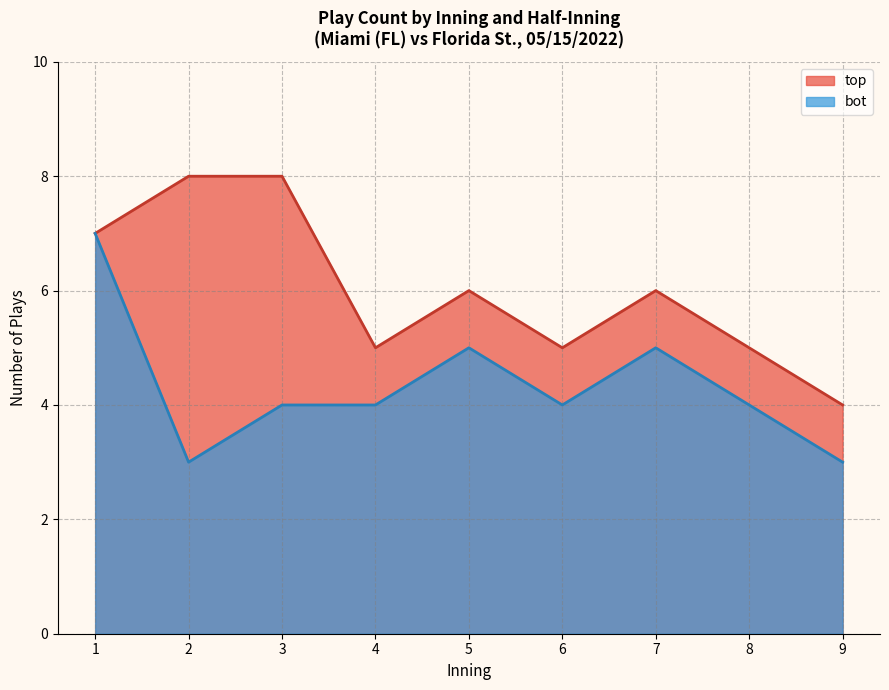

What is the minimum value for bot?

3